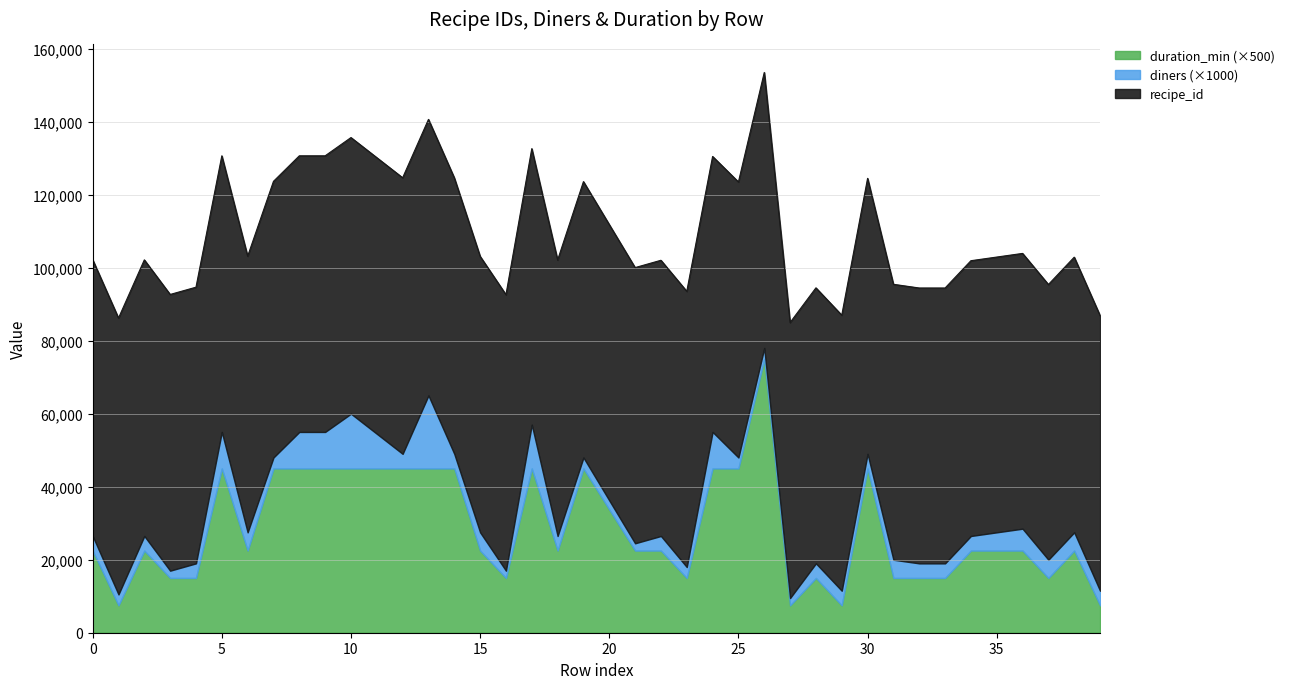

True or false: recipe_id has a value of 75648 at 9.

True